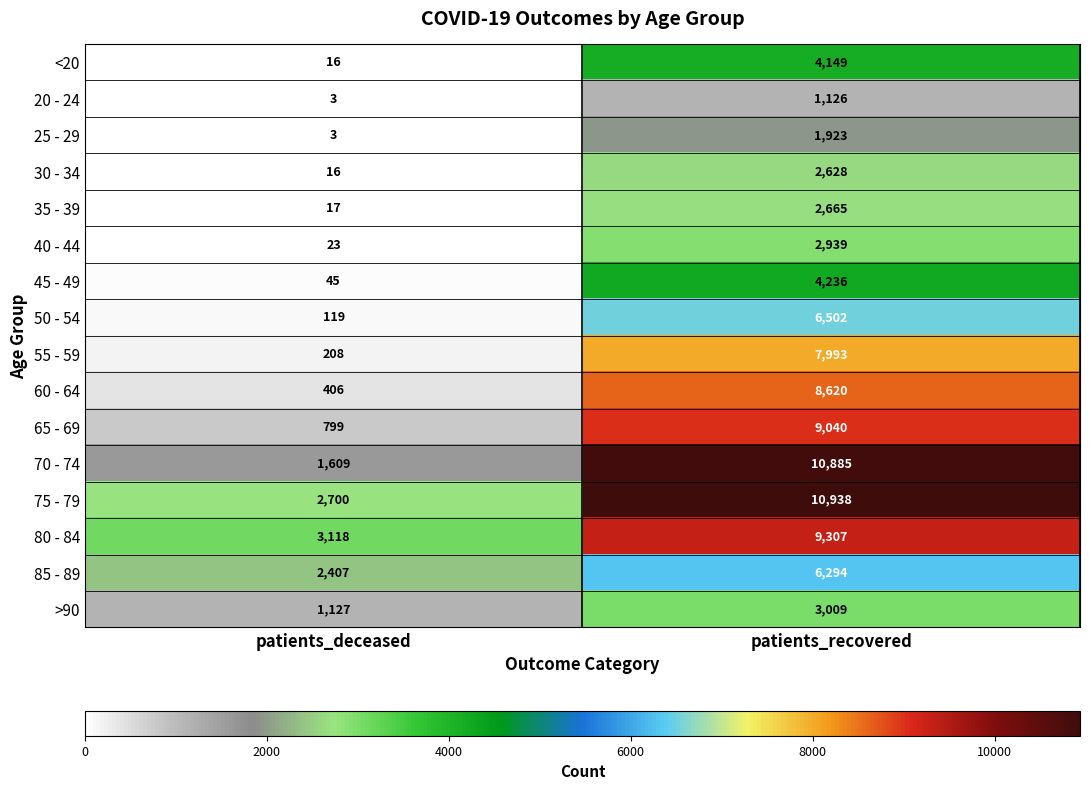

Which series changed the most between patients_deceased and patients_recovered?

70 - 74